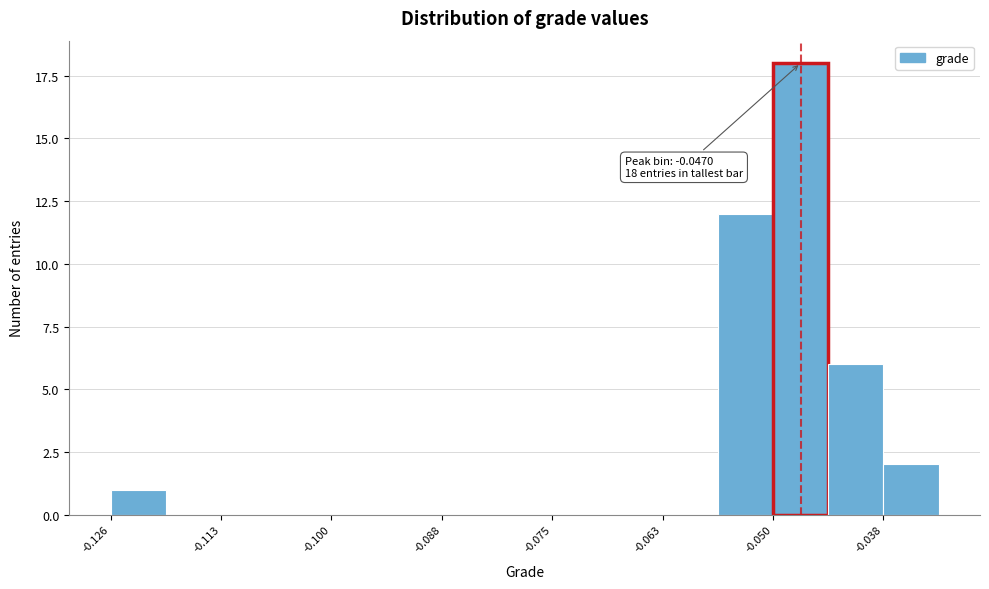

Around what value on the x-axis is the tallest bar? Give the approximate position of its centre, as read against the axis.

-0.048